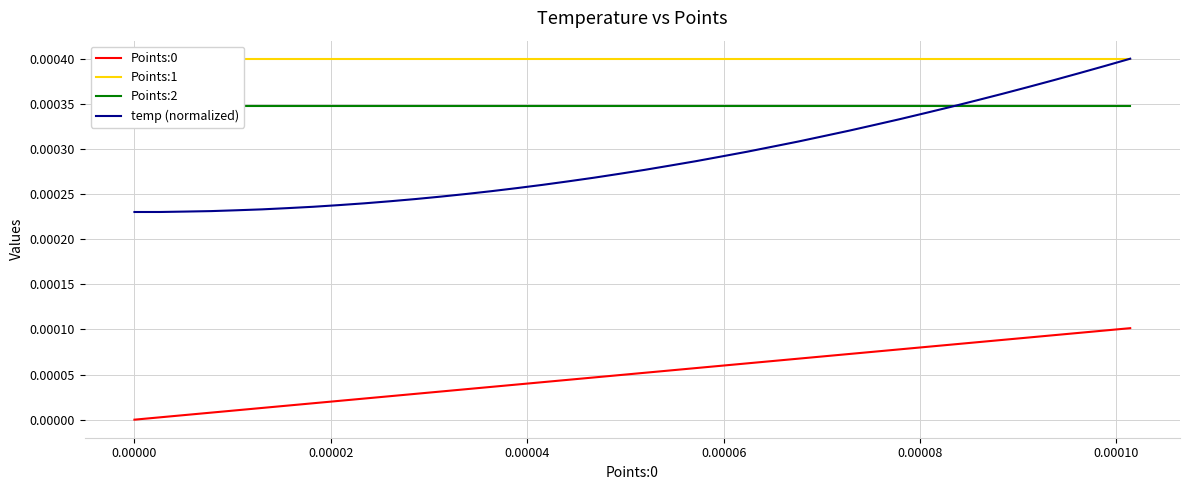

True or false: temp (normalized) and Points:0 intersect in this chart.

False